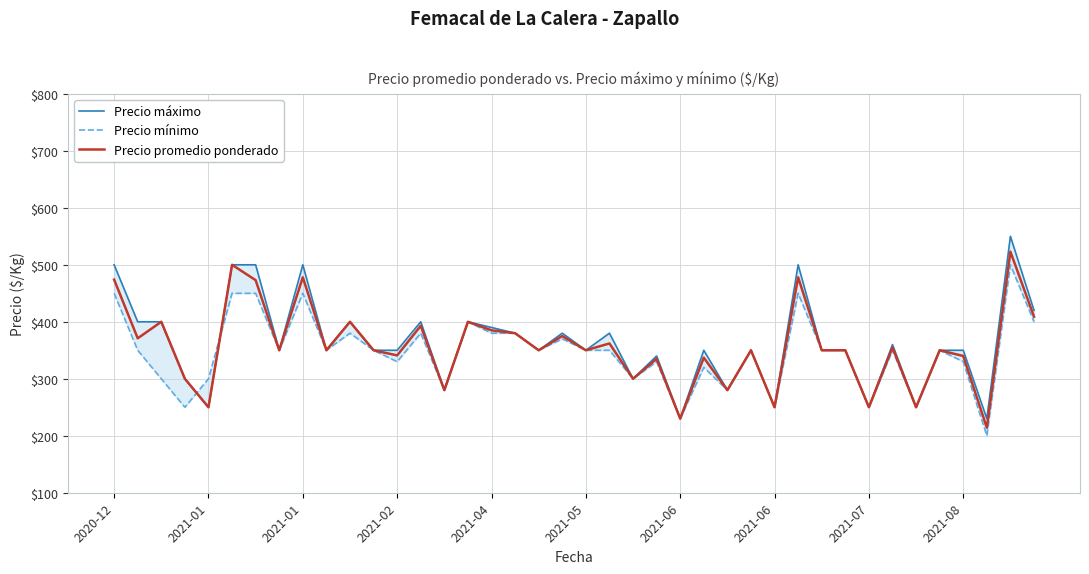

True or false: Precio máximo and Precio promedio ponderado intersect in this chart.

False